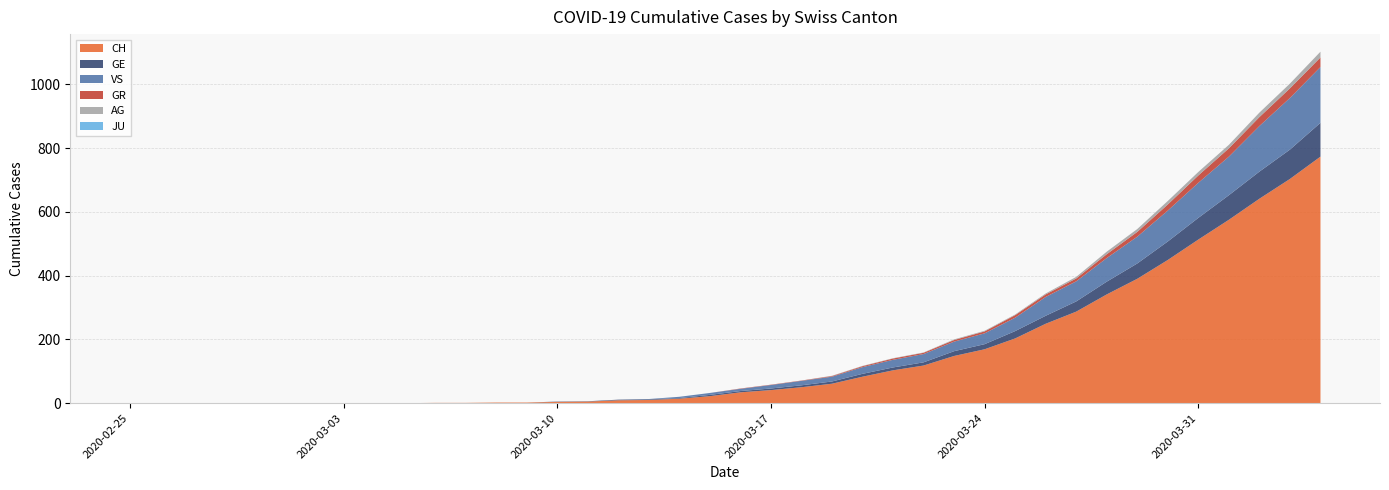

Reading left to right, transcribe all the data shown in this chart.

CH: 2020-02-25=0	2020-02-26=0	2020-02-27=0	2020-02-28=0	2020-02-29=0	2020-03-01=0	2020-03-02=0	2020-03-03=0	2020-03-04=0	2020-03-05=0	2020-03-06=1	2020-03-07=1	2020-03-08=2	2020-03-09=2	2020-03-10=4	2020-03-11=5	2020-03-12=9	2020-03-13=10	2020-03-14=14	2020-03-15=22	2020-03-16=34	2020-03-17=41	2020-03-18=50	2020-03-19=61	2020-03-20=83	2020-03-21=103	2020-03-22=118	2020-03-23=148	2020-03-24=169	2020-03-25=203	2020-03-26=249	2020-03-27=287	2020-03-28=341	2020-03-29=390	2020-03-30=449	2020-03-31=513	2020-04-01=575	2020-04-02=641	2020-04-03=703	2020-04-04=773
GE: 2020-02-25=0	2020-02-26=0	2020-02-27=0	2020-02-28=0	2020-02-29=0	2020-03-01=0	2020-03-02=0	2020-03-03=0	2020-03-04=0	2020-03-05=0	2020-03-06=0	2020-03-07=0	2020-03-08=0	2020-03-09=0	2020-03-10=1	2020-03-11=1	2020-03-12=2	2020-03-13=2	2020-03-14=2	2020-03-15=4	2020-03-16=4	2020-03-17=5	2020-03-18=6	2020-03-19=7	2020-03-20=9	2020-03-21=9	2020-03-22=10	2020-03-23=15	2020-03-24=16	2020-03-25=23	2020-03-26=25	2020-03-27=32	2020-03-28=40	2020-03-29=48	2020-03-30=58	2020-03-31=68	2020-04-01=77	2020-04-02=85	2020-04-03=92	2020-04-04=106
AG: 2020-02-25=0	2020-02-26=0	2020-02-27=0	2020-02-28=0	2020-02-29=0	2020-03-01=0	2020-03-02=0	2020-03-03=0	2020-03-04=0	2020-03-05=0	2020-03-06=0	2020-03-07=0	2020-03-08=0	2020-03-09=0	2020-03-10=0	2020-03-11=0	2020-03-12=0	2020-03-13=0	2020-03-14=0	2020-03-15=0	2020-03-16=0	2020-03-17=0	2020-03-18=0	2020-03-19=1	2020-03-20=1	2020-03-21=1	2020-03-22=1	2020-03-23=2	2020-03-24=2	2020-03-25=2	2020-03-26=3	2020-03-27=5	2020-03-28=8	2020-03-29=9	2020-03-30=11	2020-03-31=11	2020-04-01=11	2020-04-02=14	2020-04-03=15	2020-04-04=18
GR: 2020-02-25=0	2020-02-26=0	2020-02-27=0	2020-02-28=0	2020-02-29=0	2020-03-01=0	2020-03-02=0	2020-03-03=0	2020-03-04=0	2020-03-05=0	2020-03-06=0	2020-03-07=0	2020-03-08=0	2020-03-09=0	2020-03-10=0	2020-03-11=0	2020-03-12=0	2020-03-13=0	2020-03-14=0	2020-03-15=0	2020-03-16=1	2020-03-17=1	2020-03-18=1	2020-03-19=2	2020-03-20=3	2020-03-21=4	2020-03-22=4	2020-03-23=5	2020-03-24=6	2020-03-25=8	2020-03-26=8	2020-03-27=9	2020-03-28=12	2020-03-29=15	2020-03-30=19	2020-03-31=23	2020-04-01=26	2020-04-02=28	2020-04-03=30	2020-04-04=30
JU: 2020-02-25=0	2020-02-26=0	2020-02-27=0	2020-02-28=0	2020-02-29=0	2020-03-01=0	2020-03-02=0	2020-03-03=0	2020-03-04=0	2020-03-05=0	2020-03-06=0	2020-03-07=0	2020-03-08=0	2020-03-09=0	2020-03-10=0	2020-03-11=0	2020-03-12=0	2020-03-13=0	2020-03-14=0	2020-03-15=0	2020-03-16=0	2020-03-17=0	2020-03-18=0	2020-03-19=0	2020-03-20=0	2020-03-21=0	2020-03-22=0	2020-03-23=0	2020-03-24=0	2020-03-25=0	2020-03-26=0	2020-03-27=0	2020-03-28=0	2020-03-29=0	2020-03-30=0	2020-03-31=0	2020-04-01=0	2020-04-02=0	2020-04-03=0	2020-04-04=0
VS: 2020-02-25=0	2020-02-26=0	2020-02-27=0	2020-02-28=0	2020-02-29=0	2020-03-01=0	2020-03-02=0	2020-03-03=0	2020-03-04=0	2020-03-05=0	2020-03-06=0	2020-03-07=0	2020-03-08=0	2020-03-09=0	2020-03-10=0	2020-03-11=0	2020-03-12=0	2020-03-13=1	2020-03-14=4	2020-03-15=6	2020-03-16=7	2020-03-17=11	2020-03-18=14	2020-03-19=15	2020-03-20=21	2020-03-21=24	2020-03-22=26	2020-03-23=30	2020-03-24=34	2020-03-25=42	2020-03-26=59	2020-03-27=63	2020-03-28=74	2020-03-29=84	2020-03-30=97	2020-03-31=110	2020-04-01=121	2020-04-02=143	2020-04-03=162	2020-04-04=175